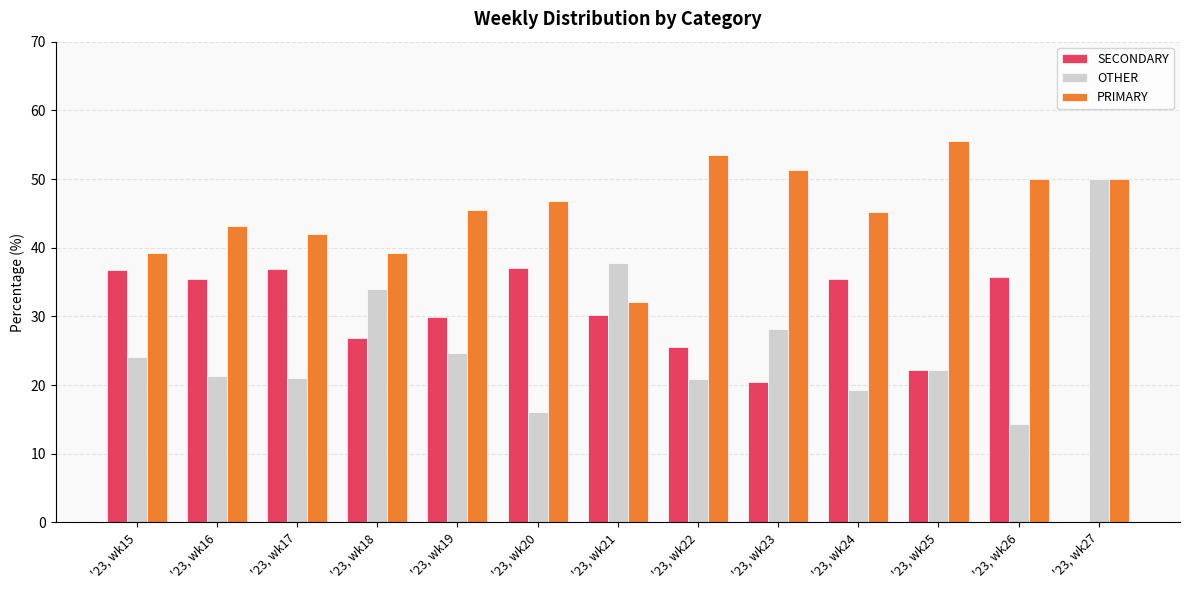

At which label does PRIMARY reach its peak?

'23, wk25